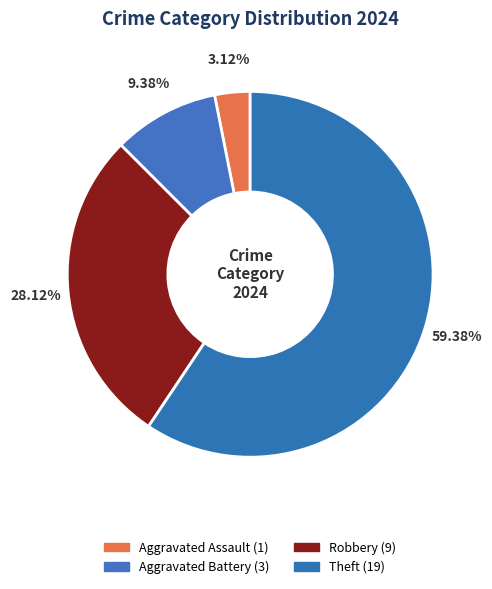

Which category has the biggest portion of the pie?

Theft